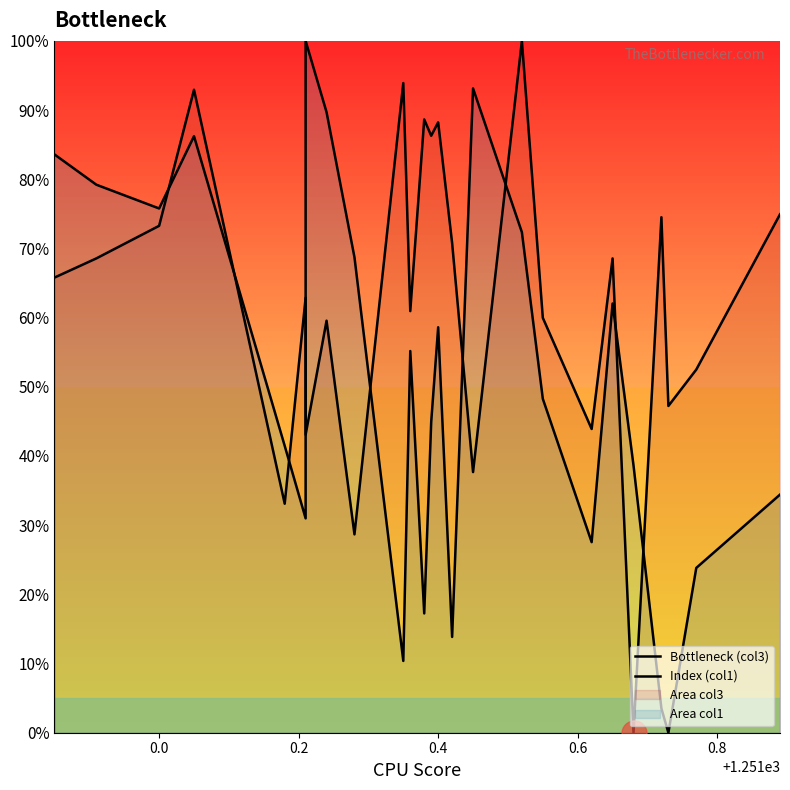

At 0.6, list the series in order from smallest to largest.

Bottleneck (col3), Index (col1)